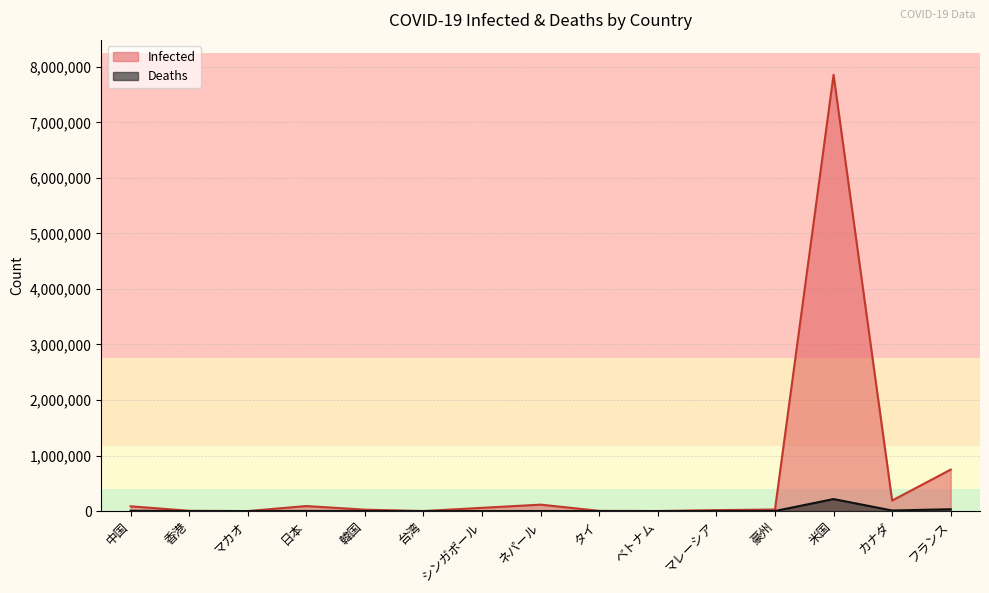

At 韓国, list the series in order from smallest to largest.

Deaths, Infected